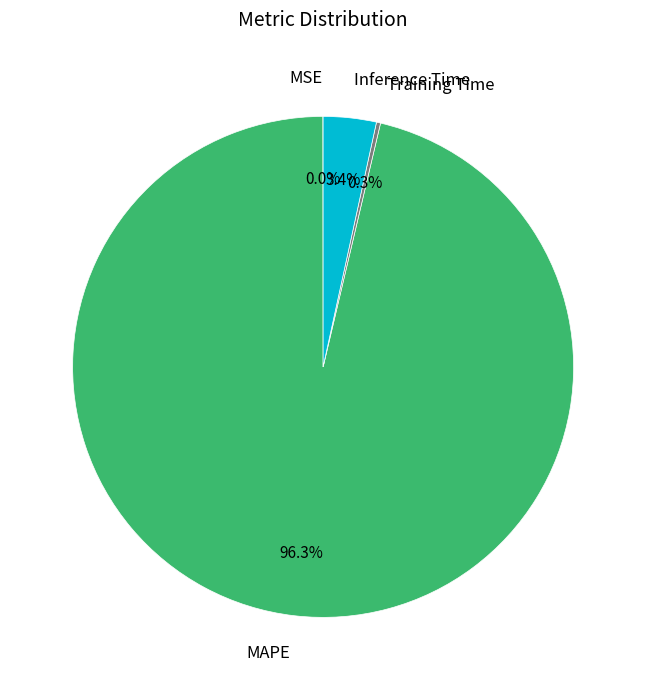

Is there a majority slice in this chart?

Yes